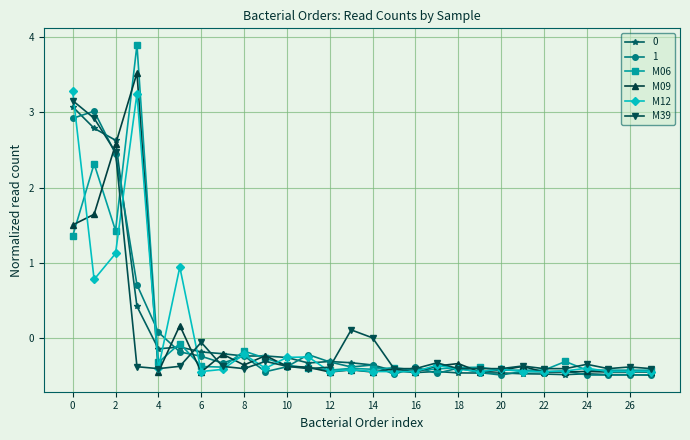

At how many categories does at least one series exceed 2?

4